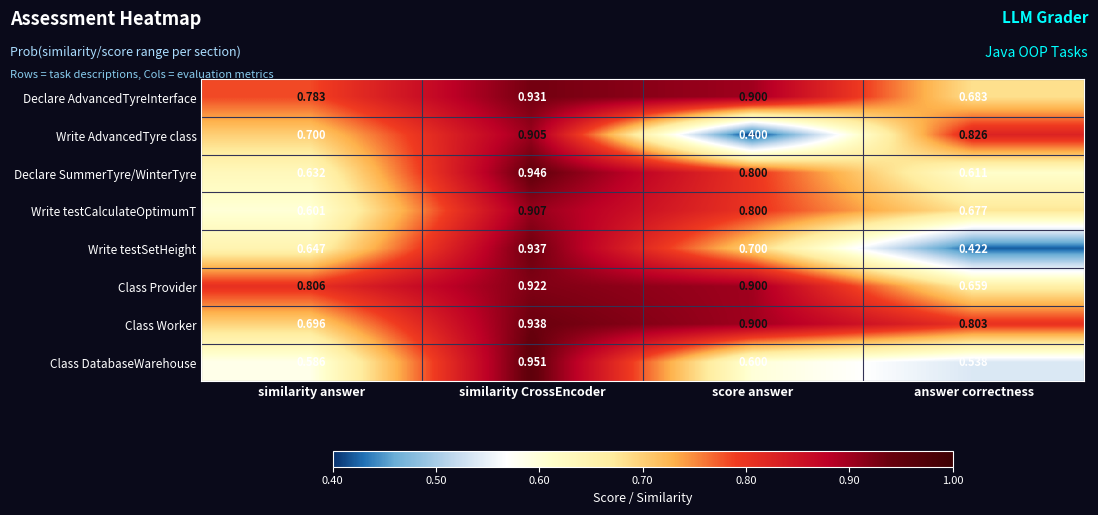

Which series has the widest spread of values?

Write testSetHeight